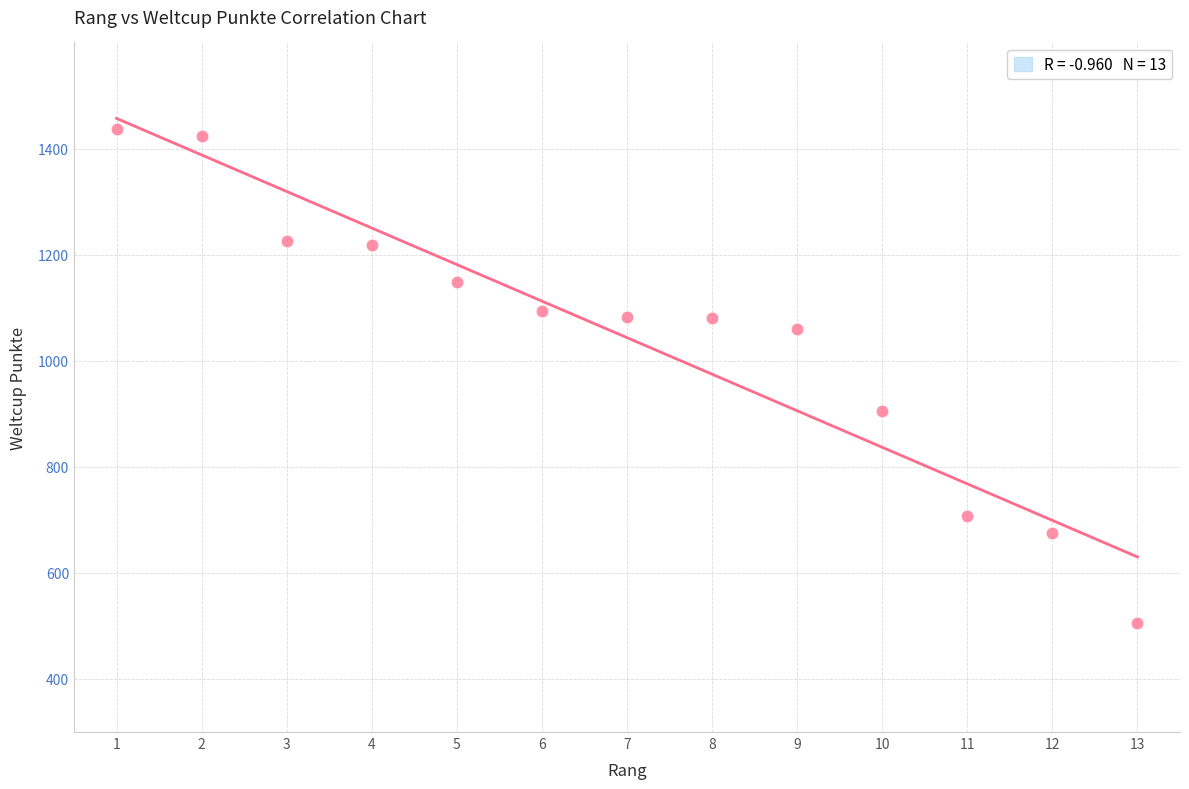

What Y value in the scatter plot is closest to 971?

906